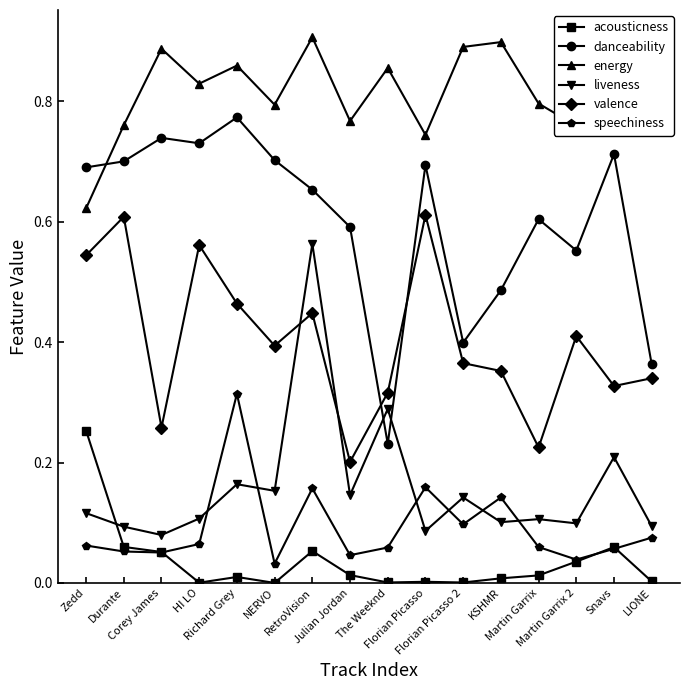

At Florian Picasso, list the series in order from smallest to largest.

acousticness, liveness, speechiness, valence, danceability, energy